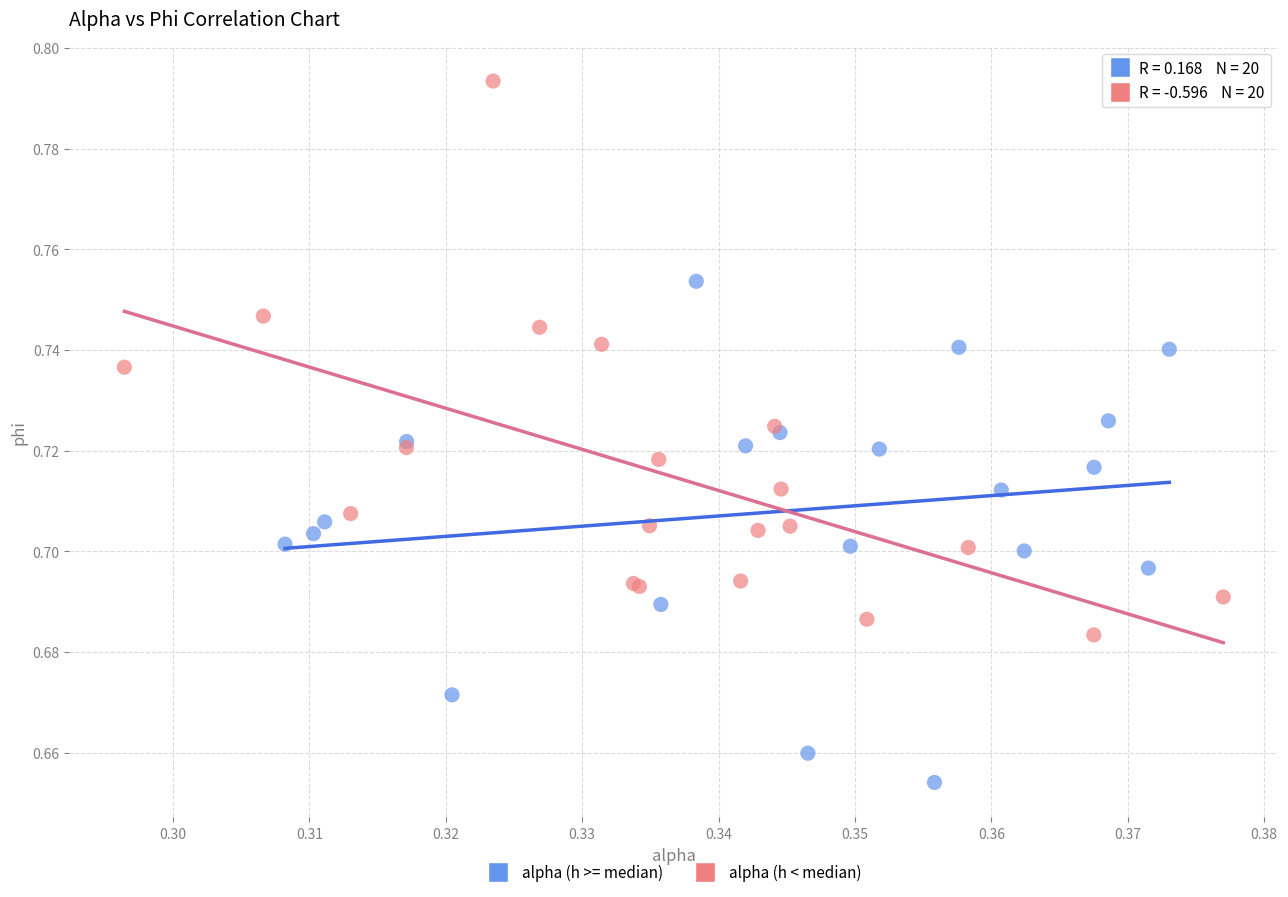

Which series has the largest Y range (max minus min)?

alpha (h < median)